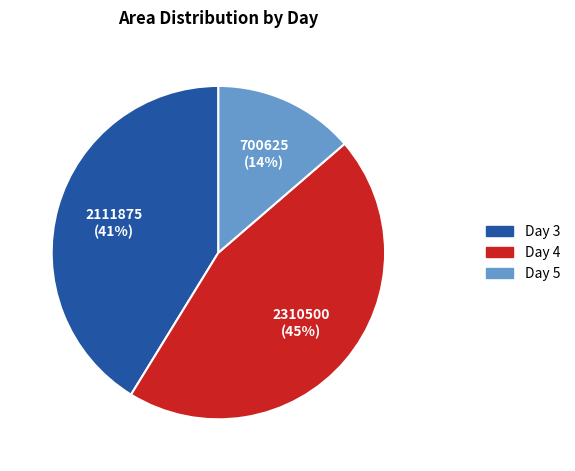

To the nearest percent, what is the difference between the largest and smallest slice percentages?

31%